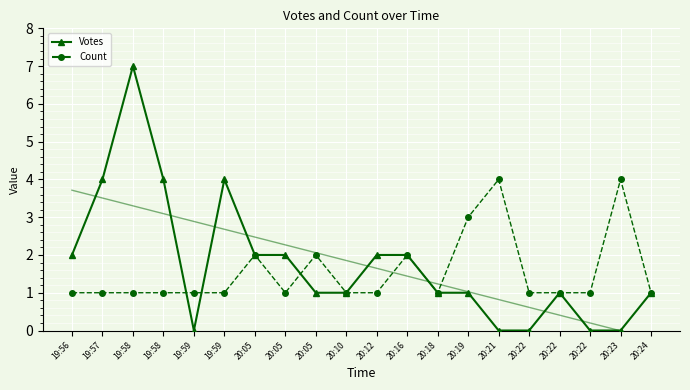

How many intersections are there between Votes and Count?

3